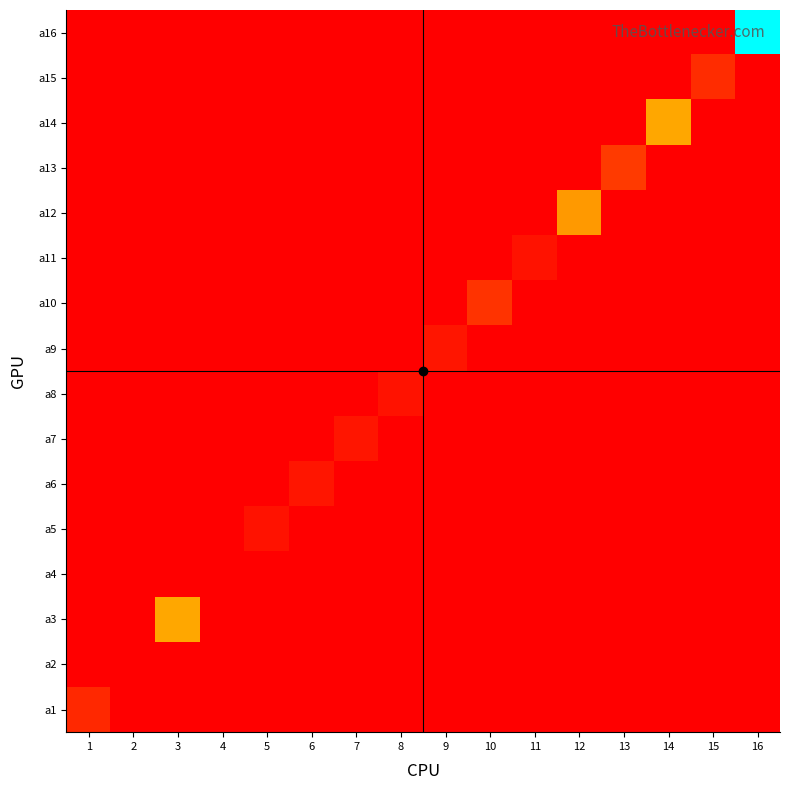

Rank the series by their maximum value, from lowest to highest.

a2, a4, a11, a8, a5, a7, a9, a6, a1, a15, a10, a13, a12, a3, a14, a16